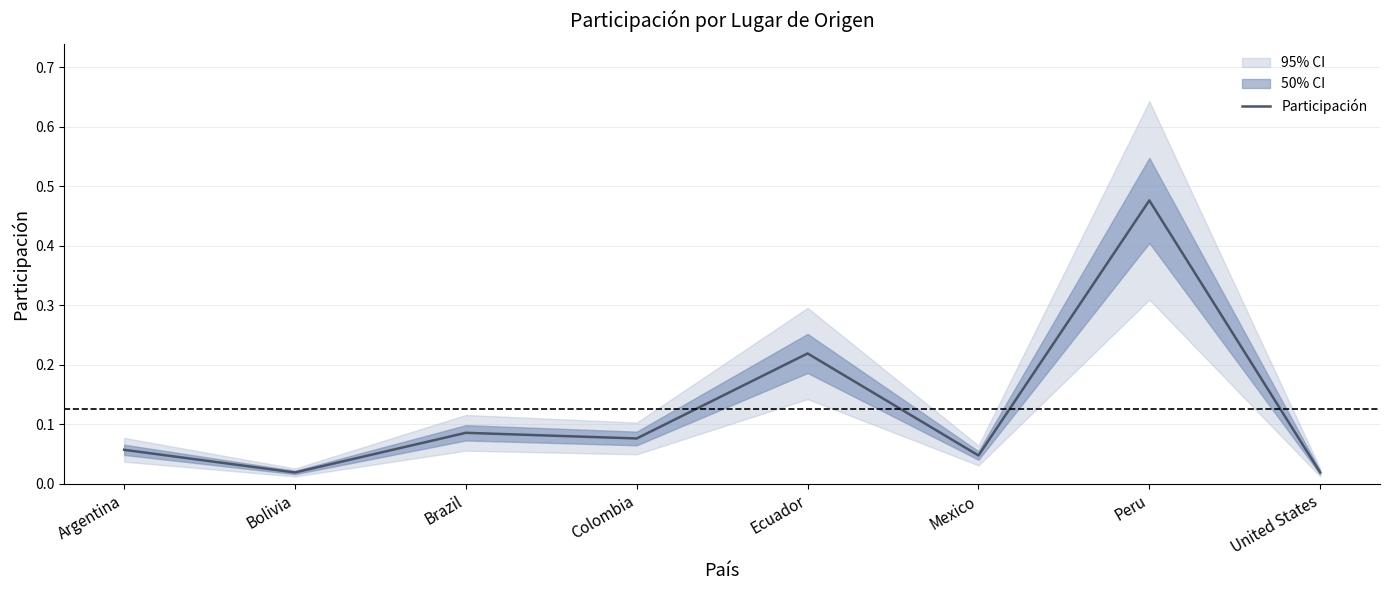

Reading left to right, what are all the values shown in this chart?

Argentina=0.1	Bolivia=0.0	Brazil=0.1	Colombia=0.1	Ecuador=0.2	Mexico=0.0	Peru=0.5	United States=0.0